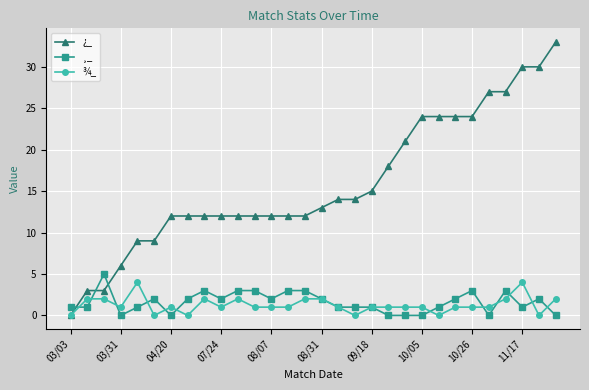

How many intersections are there between ¿_ and ¸_?

3